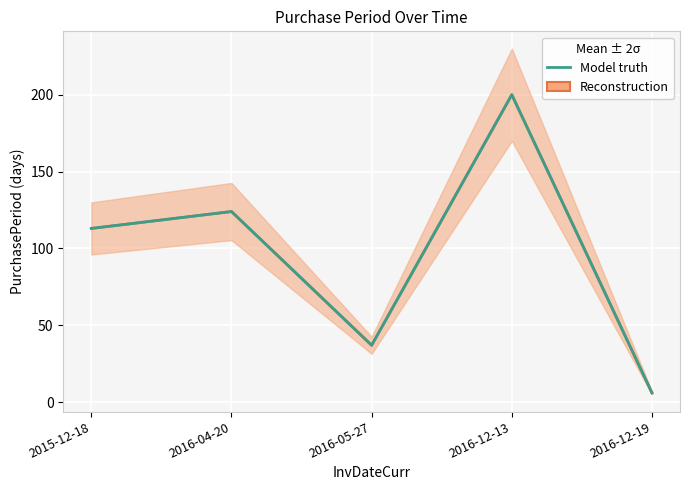

What is the value of the Model truth point at the 4th from the left?

200